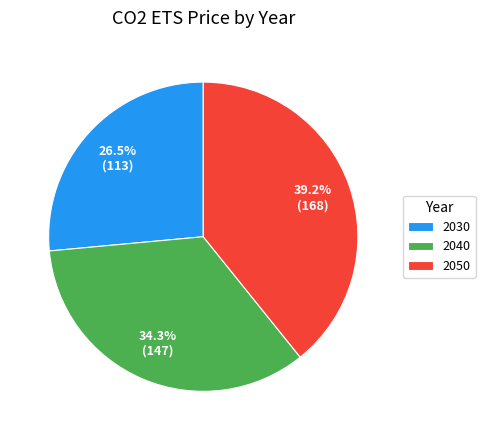

How many slices are in this pie chart?

3